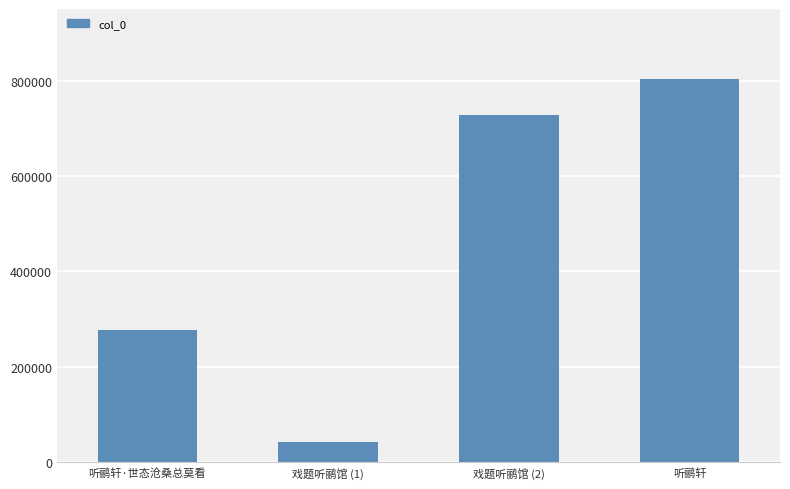

Approximately how many times larger is the value at 听鹂轩·世态沧桑总莫看 compared to 听鹂轩?

0.3